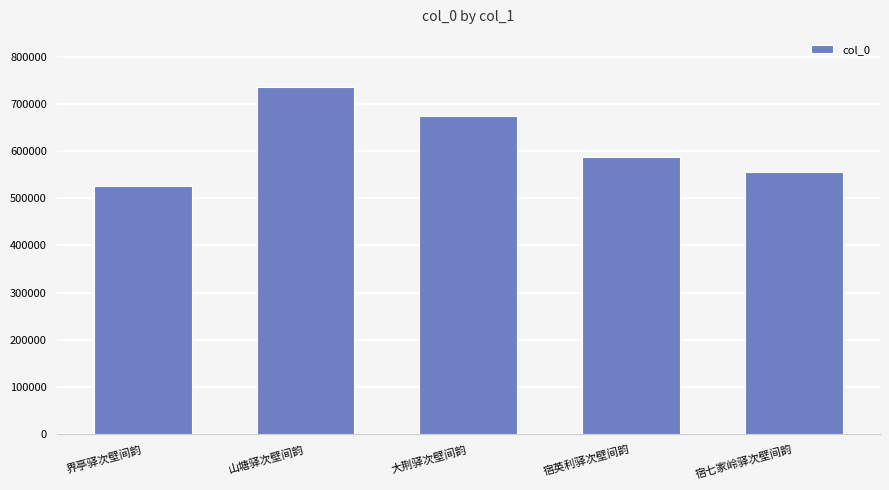

What is the label of the 3rd bar from the left?

大荆驿次壁间韵